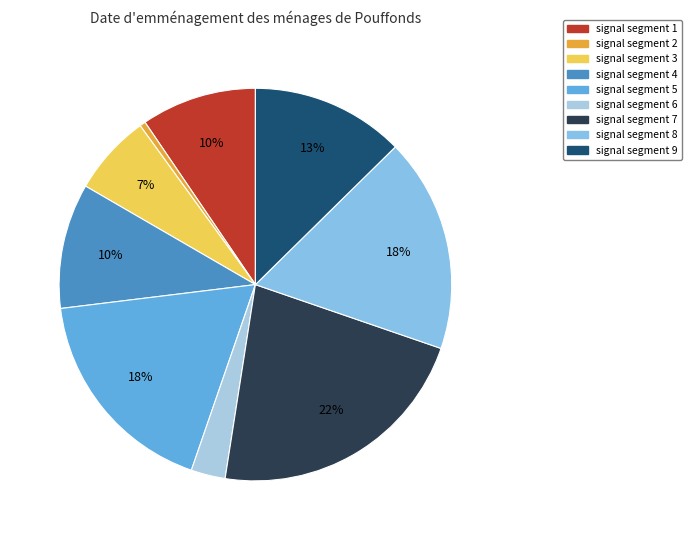

Count the number of slices in the pie.

9